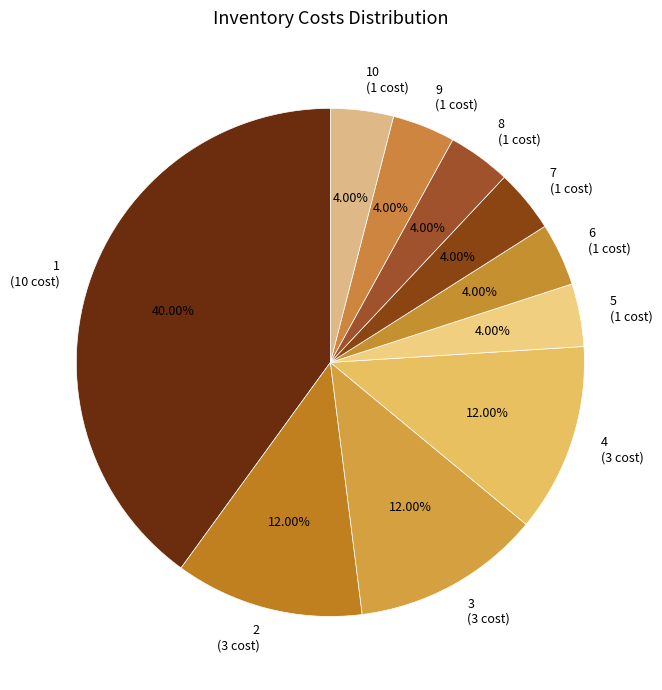

What is the ratio of the value at 6 to the value at 9?

1.0